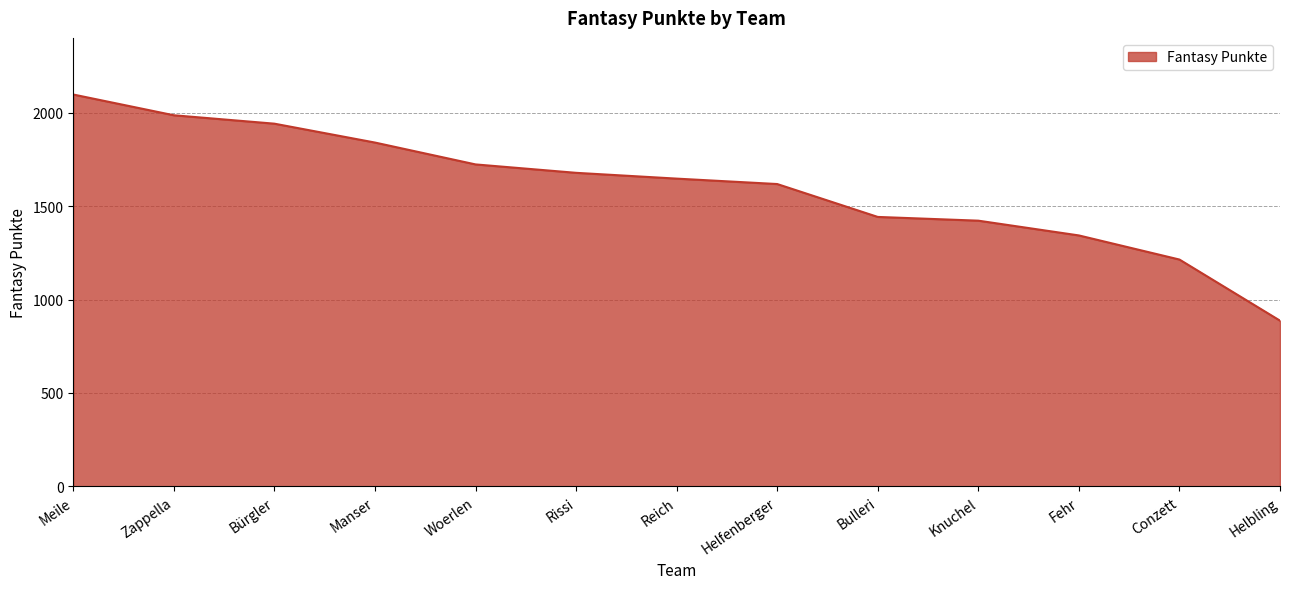

Which has a higher value, Fehr or Zappella?

Zappella